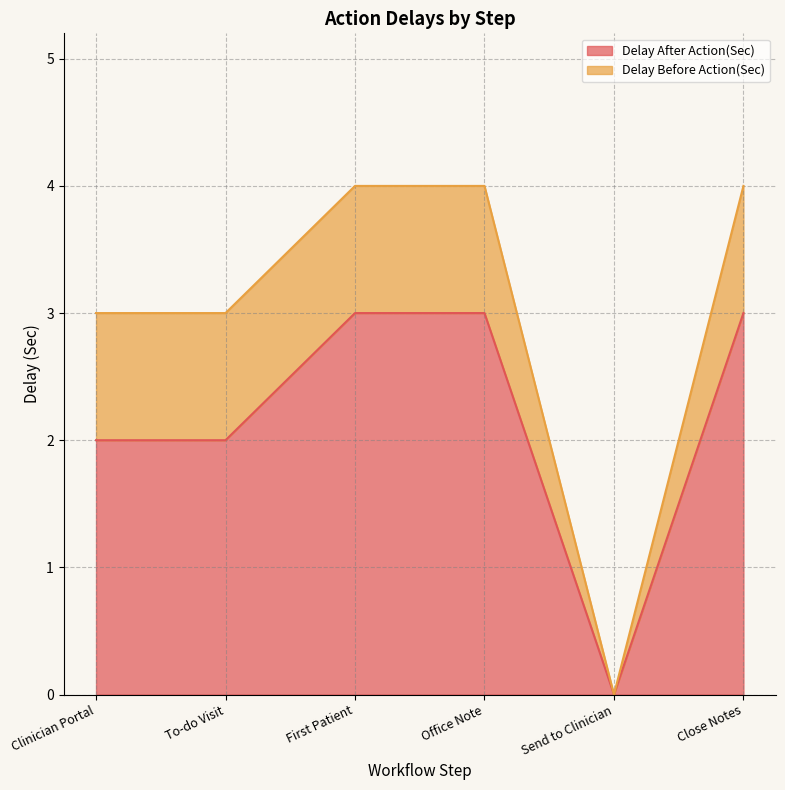

What is the value of the 3rd point from the left?

3